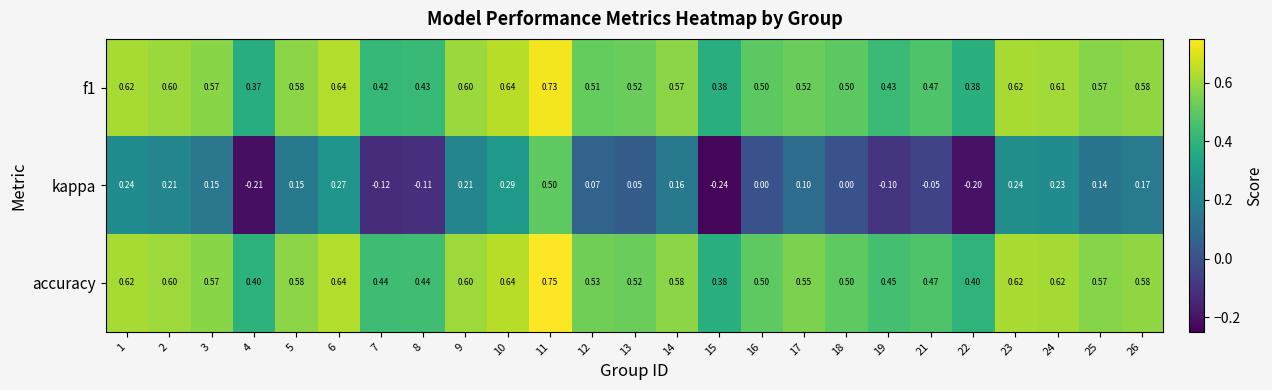

Is the value of kappa at 26 greater than the value of f1 at 5?

No